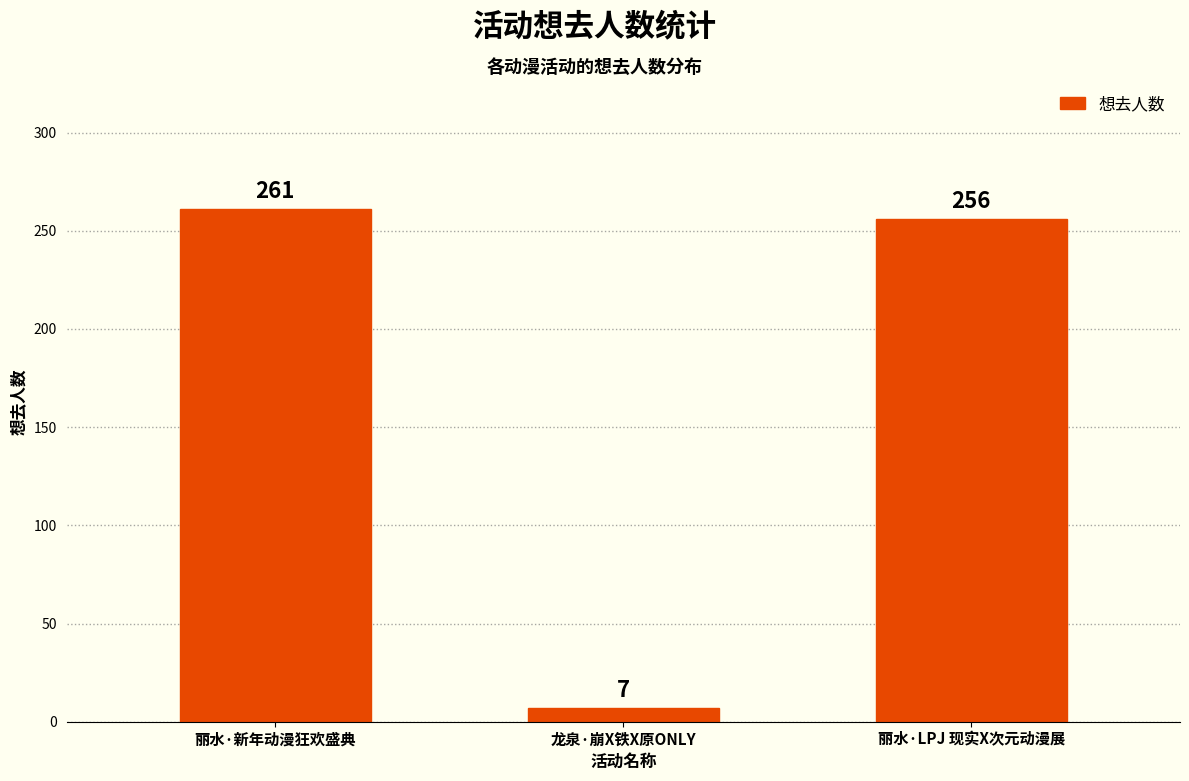

Which has a higher value, 龙泉·崩X铁X原ONLY or 丽水·新年动漫狂欢盛典?

丽水·新年动漫狂欢盛典